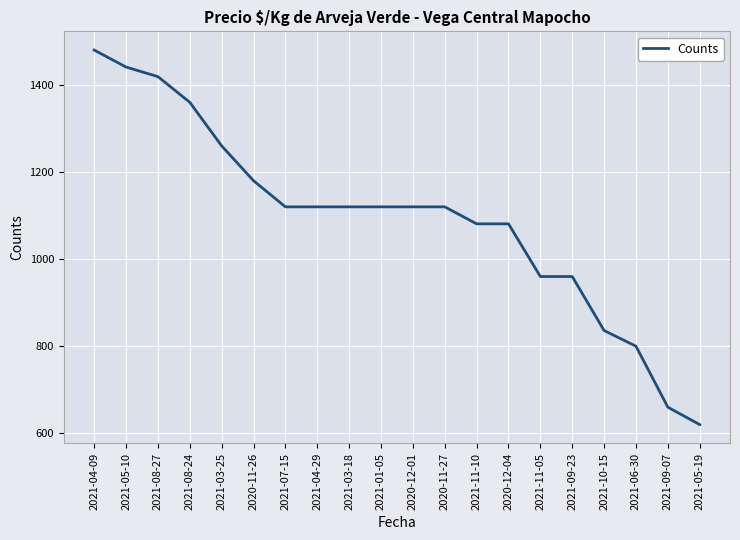

Which has a higher value, 2020-11-26 or 2021-03-18?

2020-11-26